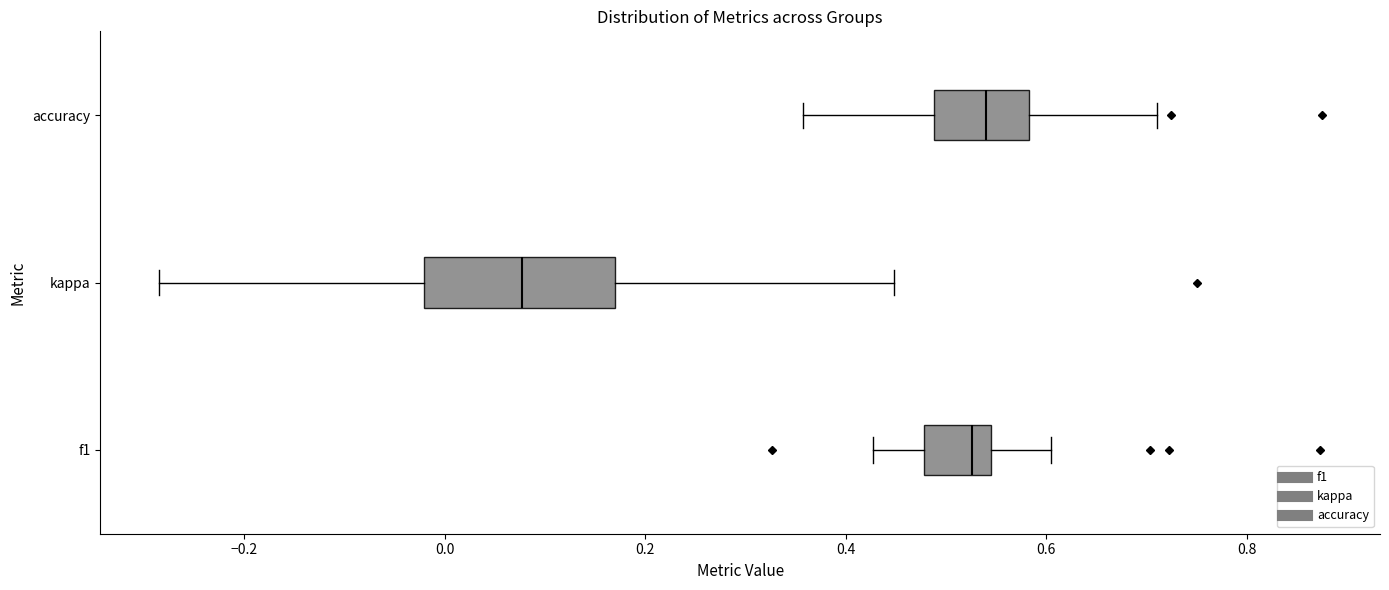

Reading bottom to top, read every box against the x-axis: the position of its median line, the range the box covers, and the ends of its whiskers. The values are not printed on the chart, so give them approximately, as read against the axis.

f1: median 0.52, box 0.48 to 0.54, whiskers 0.42 to 0.60
kappa: median 0.08, box -0.02 to 0.16, whiskers -0.28 to 0.44
accuracy: median 0.54, box 0.48 to 0.58, whiskers 0.36 to 0.72